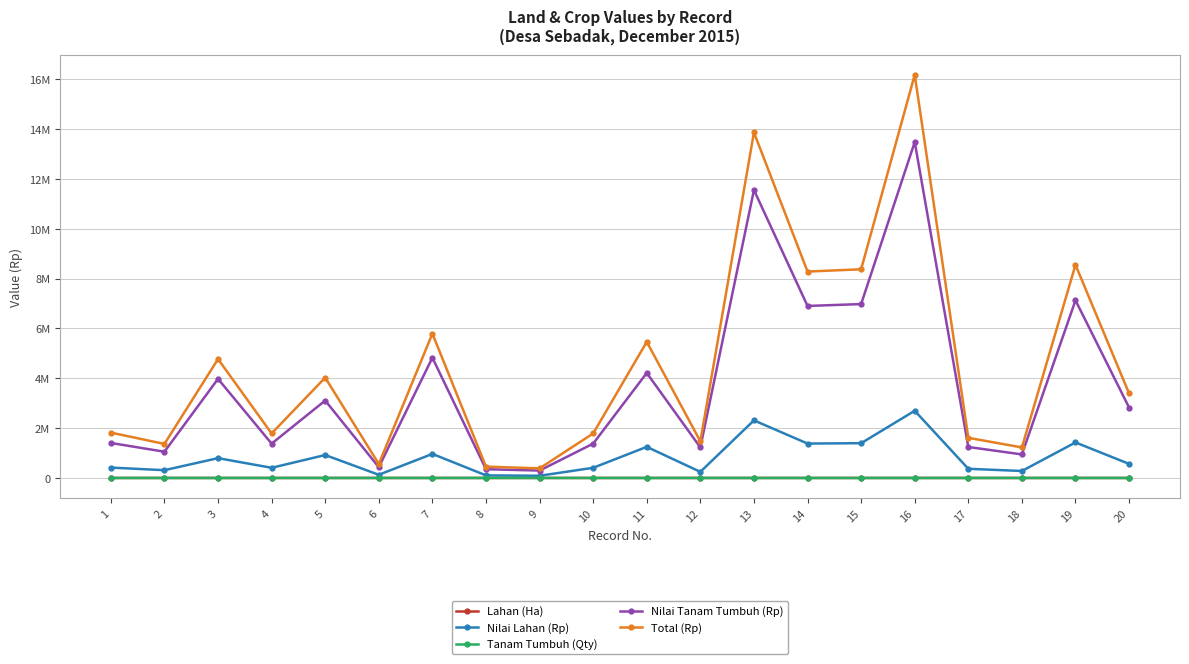

What is the sum of the Lahan (Ha) values at 19 and 7?

4.8